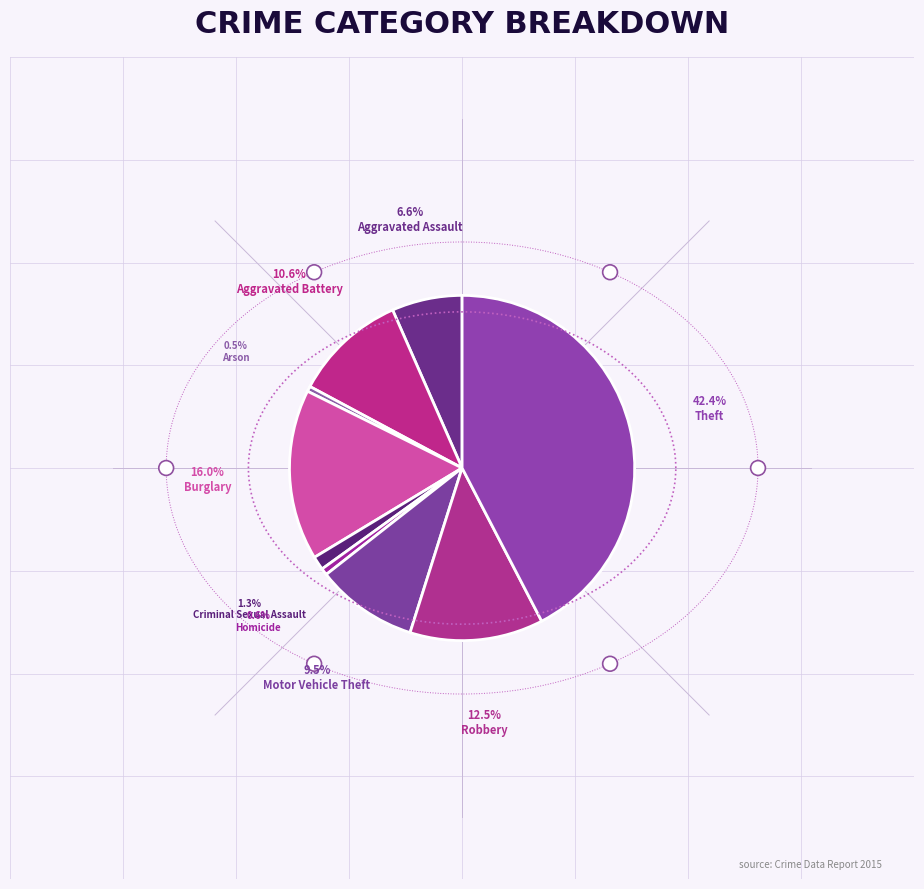

Which category has the smallest portion of the pie?

Arson